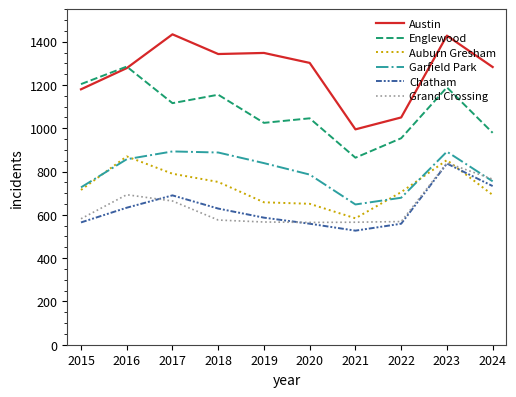

Which series has the largest total across all categories?

Austin